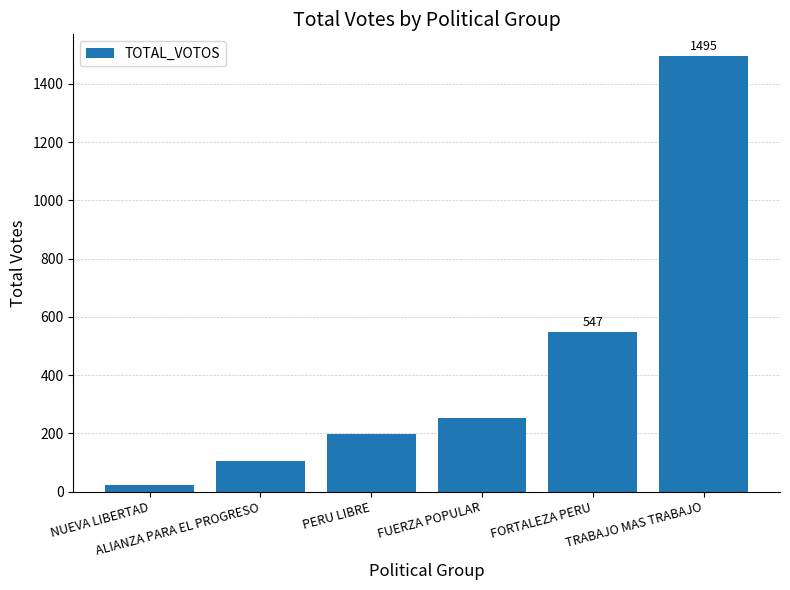

How many bars are there in total?

6